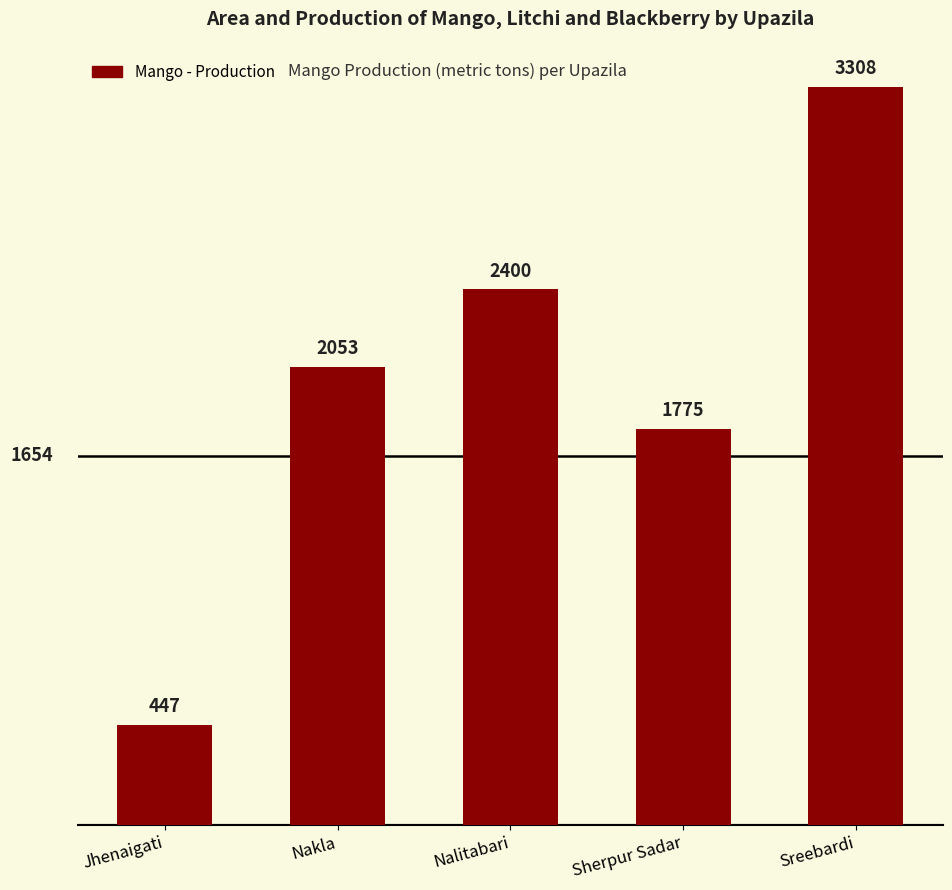

Reading left to right, list all the values displayed in this chart.

447	2053	2400	1775	3308